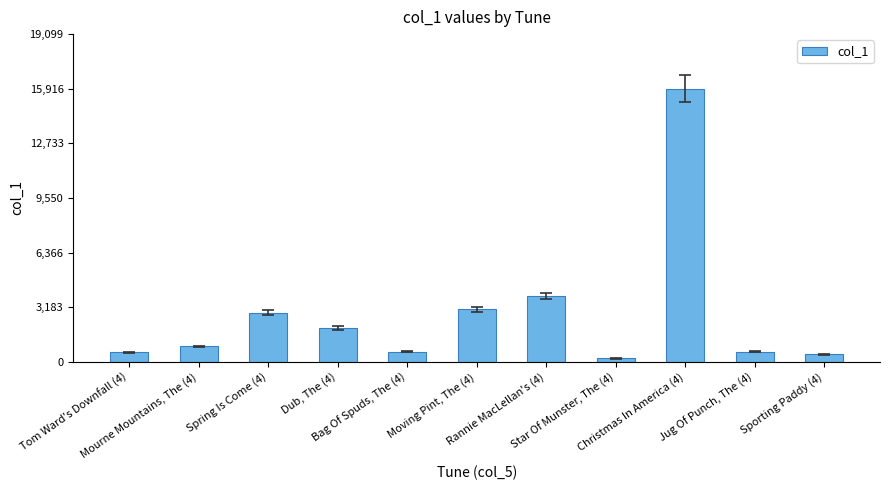

True or false: the data shows 197 at Star Of Munster, The (4).

True